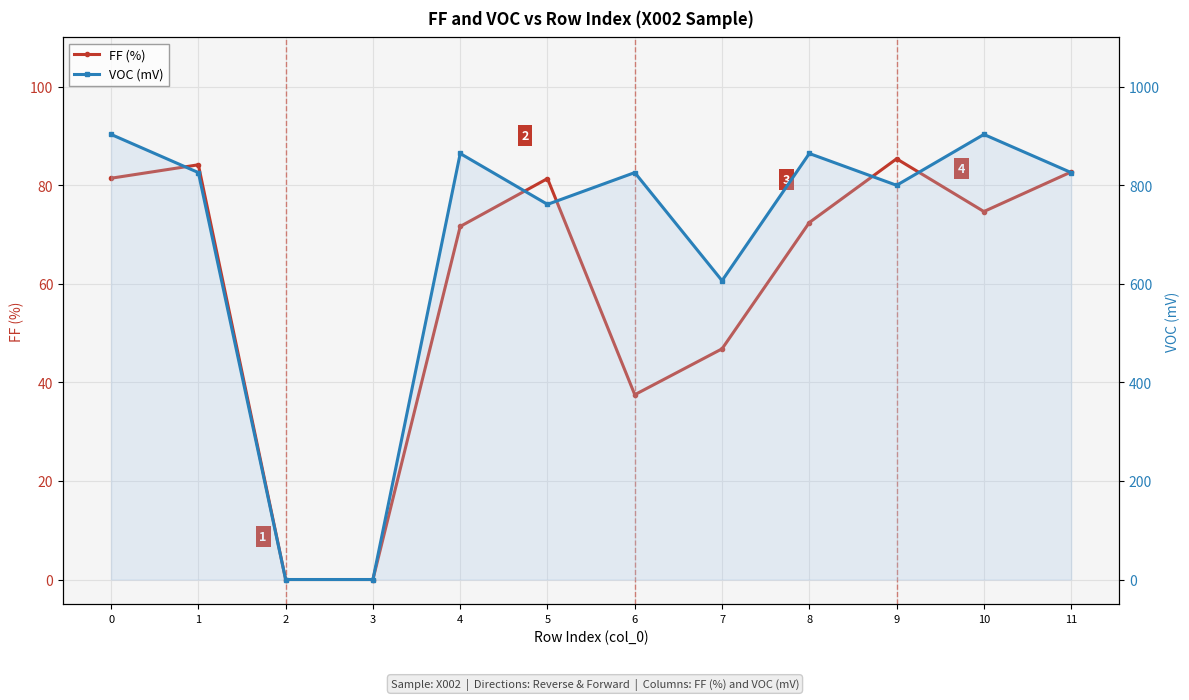

How many series are shown in this chart?

2